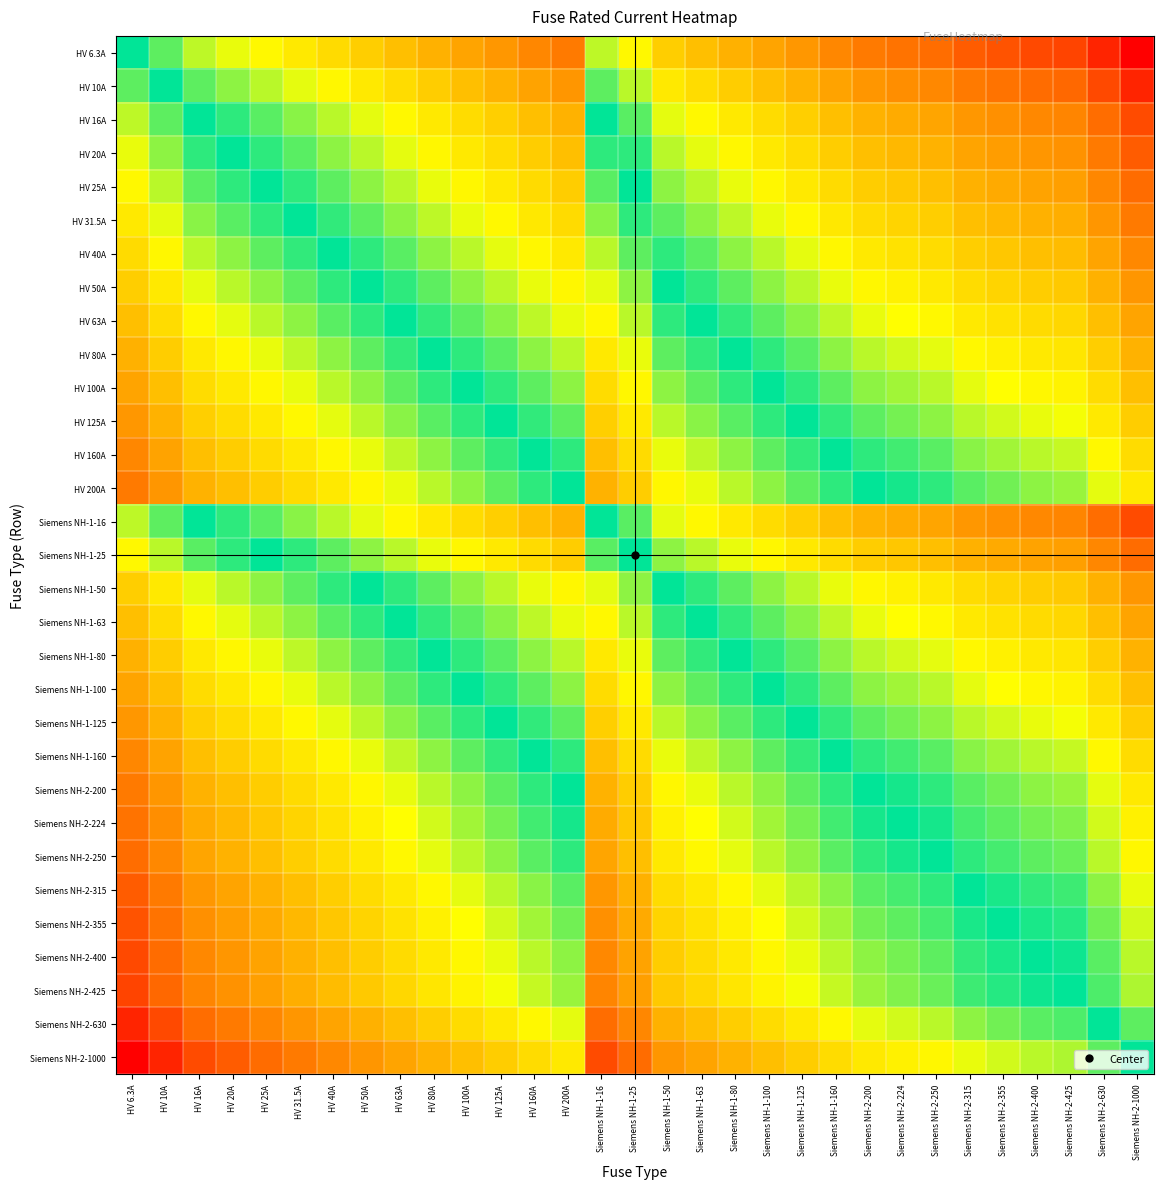

List the series in order of their peak value, lowest first.

HV 6.3A, HV 10A, HV 16A, Siemens NH-1-16, HV 20A, HV 25A, Siemens NH-1-25, HV 31.5A, HV 40A, HV 50A, Siemens NH-1-50, HV 63A, Siemens NH-1-63, HV 80A, Siemens NH-1-80, HV 100A, Siemens NH-1-100, HV 125A, Siemens NH-1-125, HV 160A, Siemens NH-1-160, HV 200A, Siemens NH-2-200, Siemens NH-2-224, Siemens NH-2-250, Siemens NH-2-315, Siemens NH-2-355, Siemens NH-2-400, Siemens NH-2-425, Siemens NH-2-630, Siemens NH-2-1000